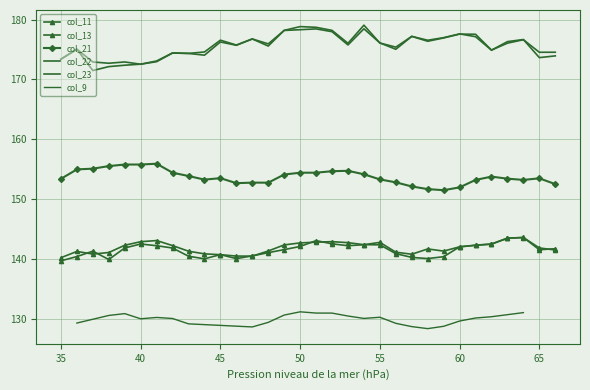

True or false: col_23 and col_13 cross at least once.

False